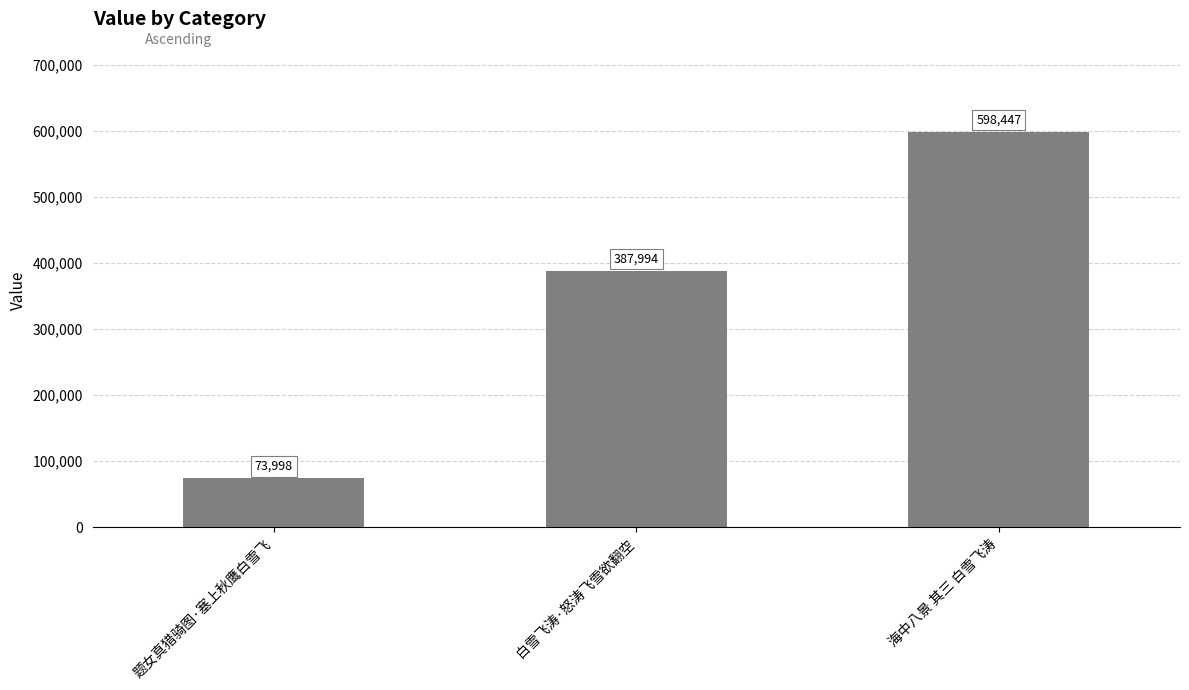

What value does the data have at 海中八景 其三 白雪飞涛?

598447